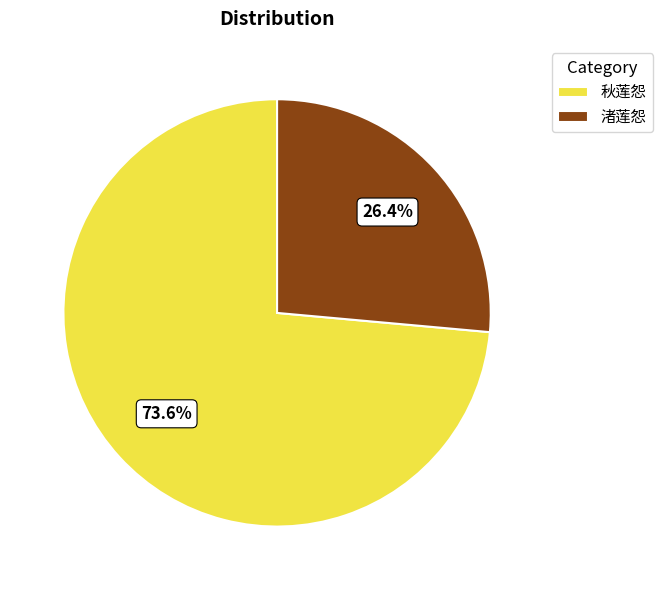

Rank the categories by value from lowest to highest.

渚莲怨, 秋莲怨